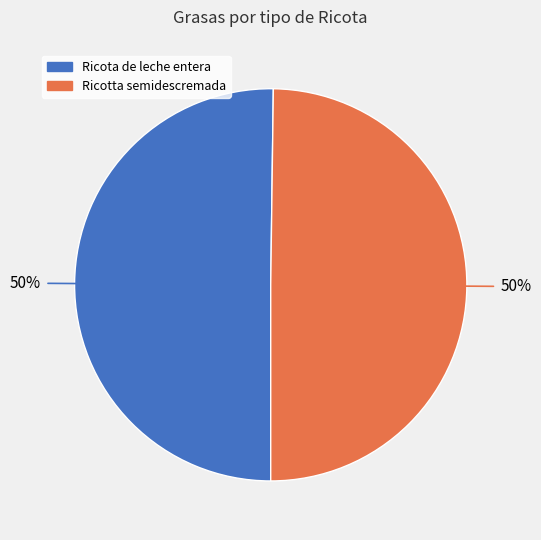

To the nearest percent, what percentage of the pie is Ricota de leche entera?

50%